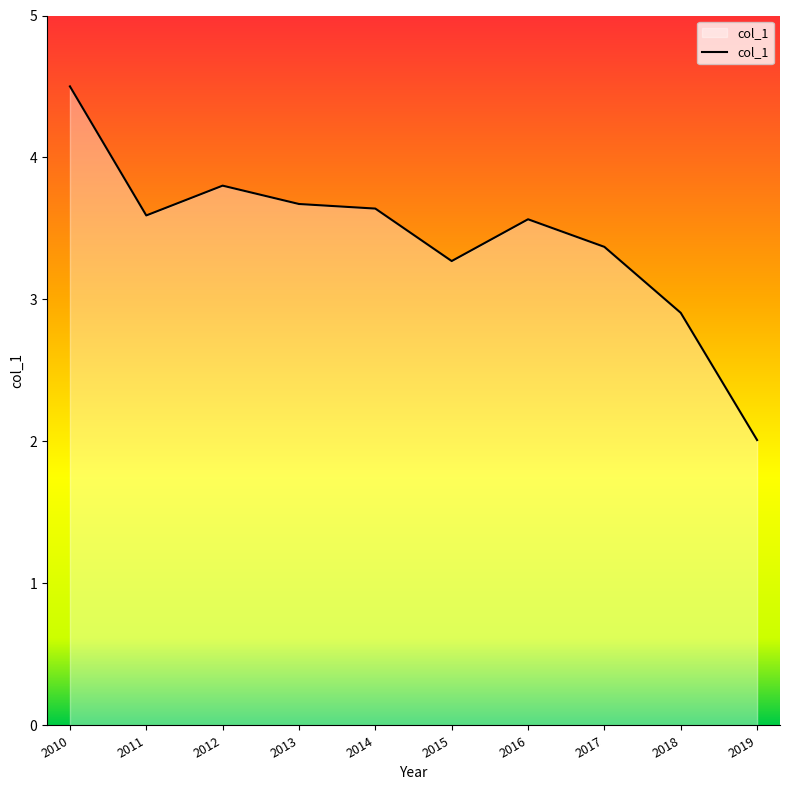

Where is the first local maximum?

2012